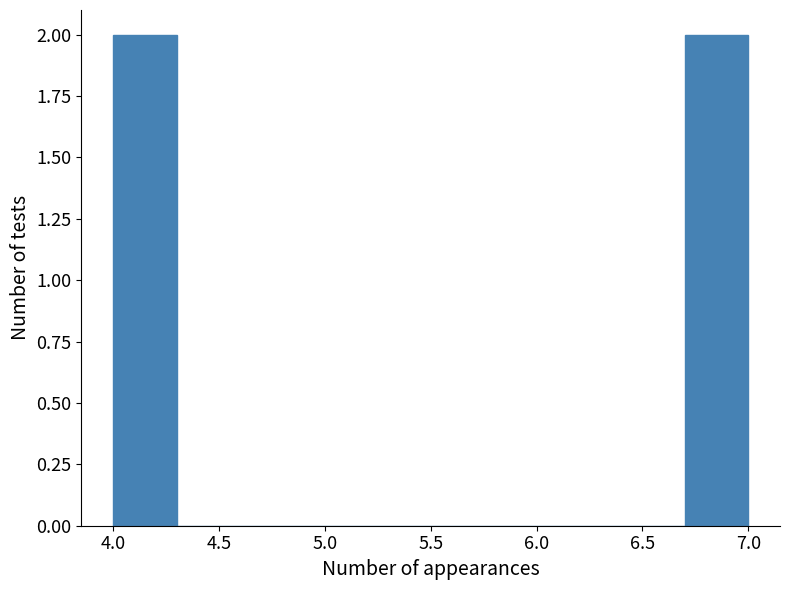

Reading left to right, transcribe this chart: for each bar, give the range it covers on the x-axis and its height. The values are not printed on the chart, so give them approximately, as read against the axis.

4.0 to 4.3: 2
4.3 to 4.6: 0
4.6 to 4.9: 0
4.9 to 5.2: 0
5.2 to 5.5: 0
5.5 to 5.8: 0
5.8 to 6.1: 0
6.1 to 6.4: 0
6.4 to 6.7: 0
6.7 to 7.0: 2